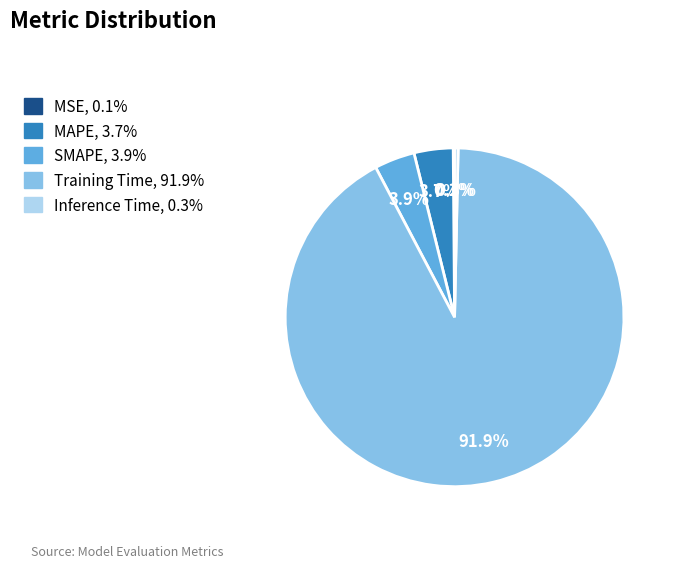

What is the largest slice in the pie chart?

Training Time